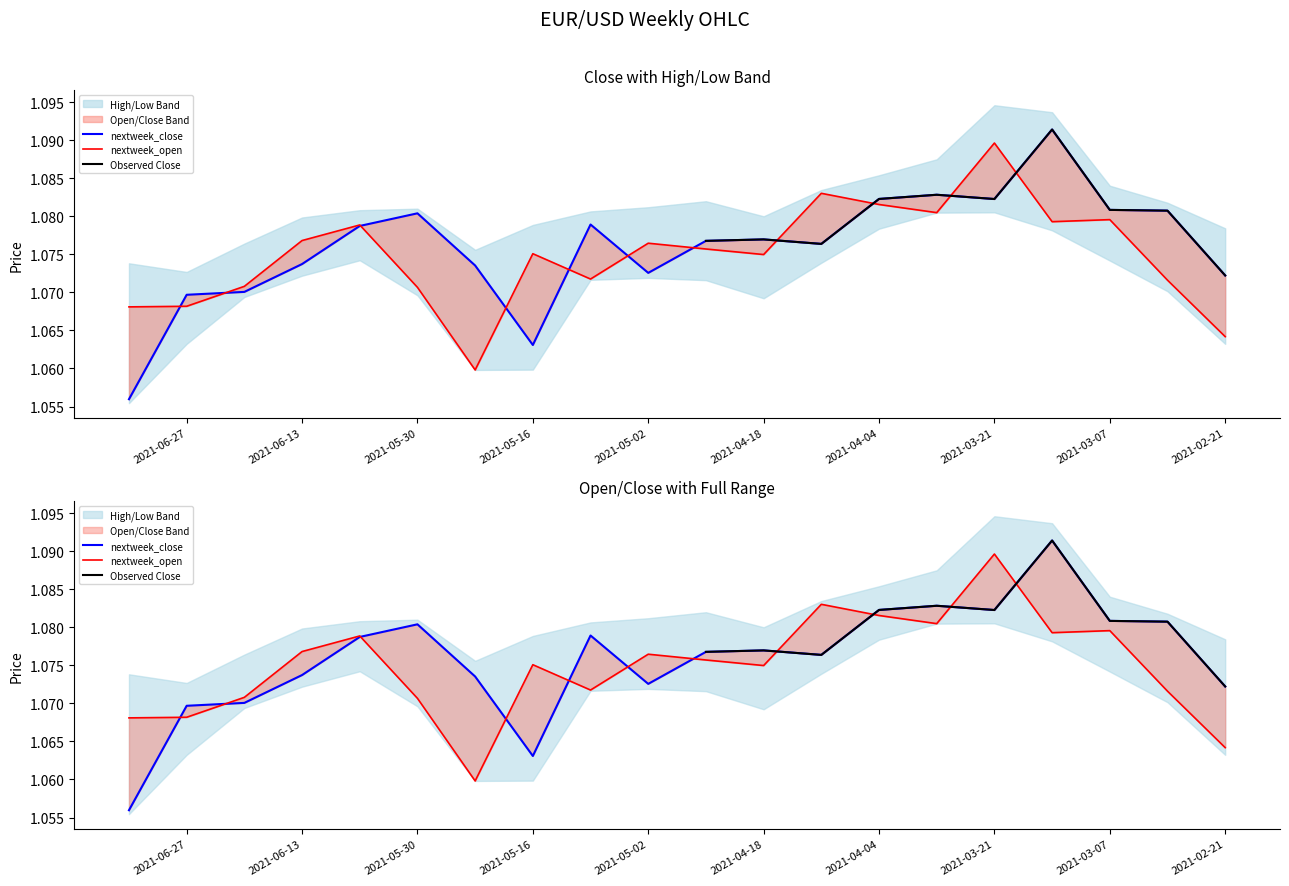

Does the chart have visible grid lines?

No